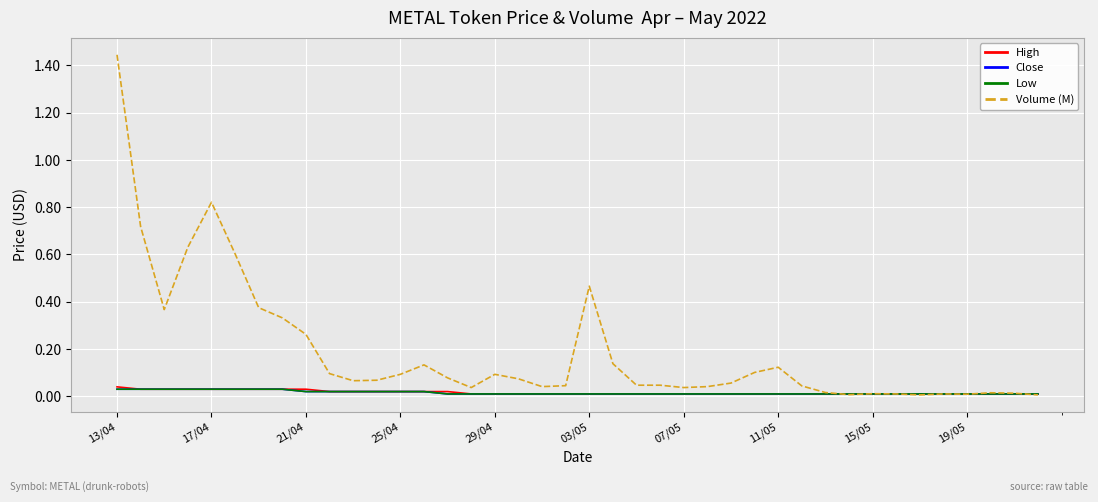

What is the average value of the Volume (M) series?

0.2